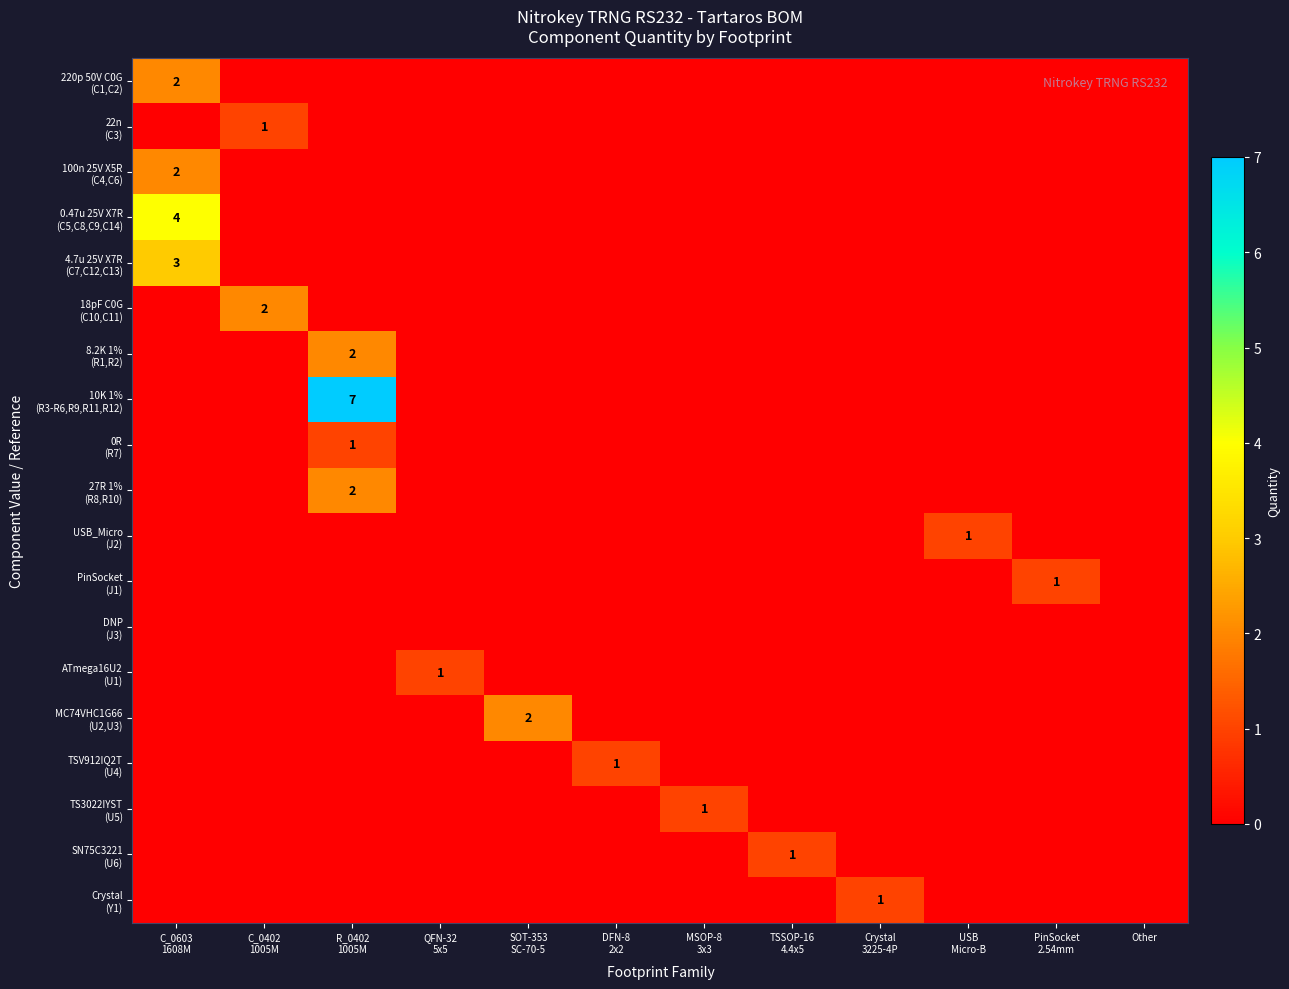

How many data points in ATmega16U2 (U1) are above 0?

1